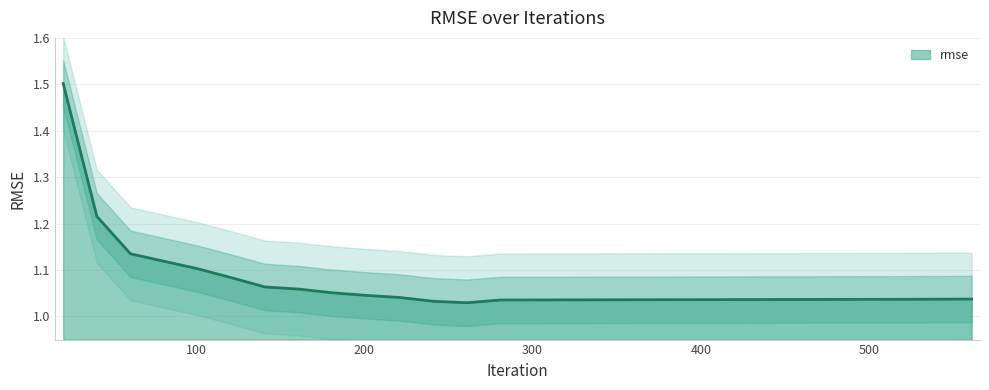

What is the difference between the second highest and minimum values?

0.2